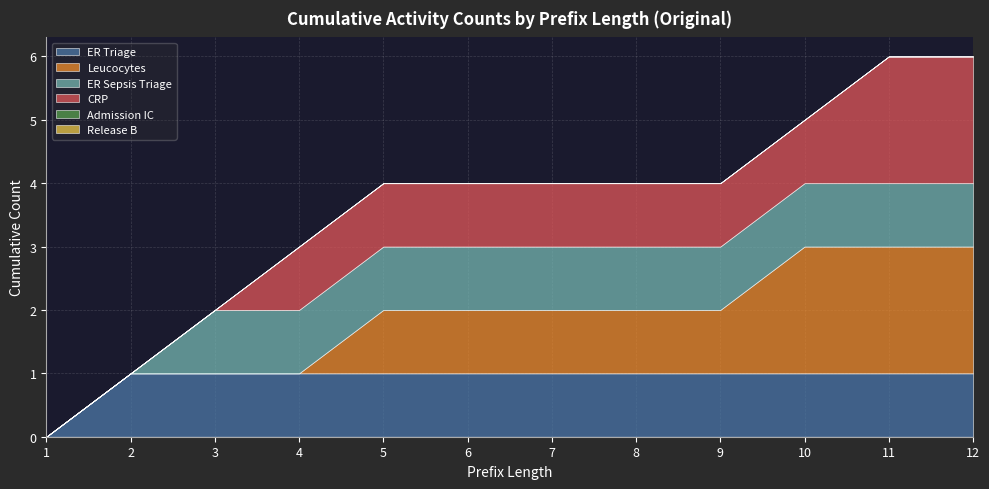

Count the number of categories in the chart.

12